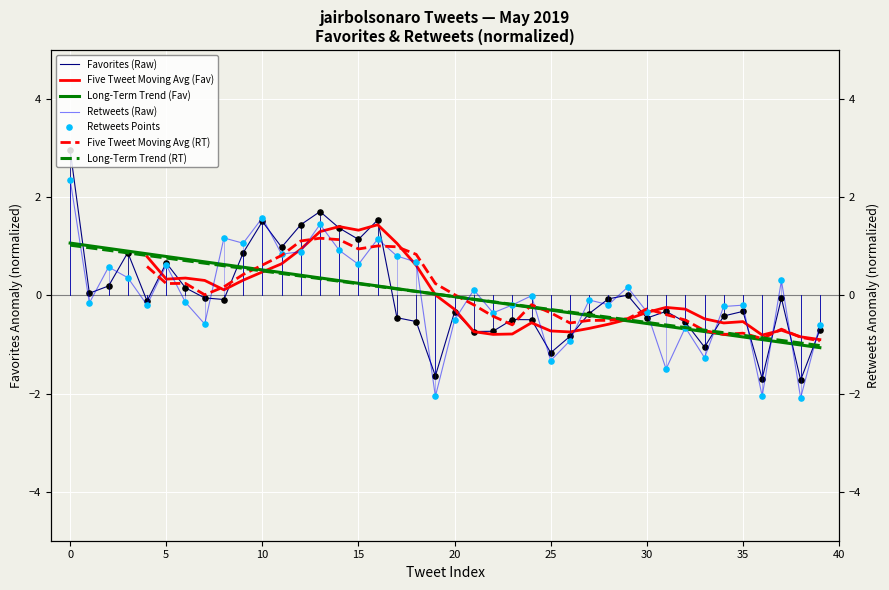

What is the highest value of the Favorites (Raw) series?

3.0